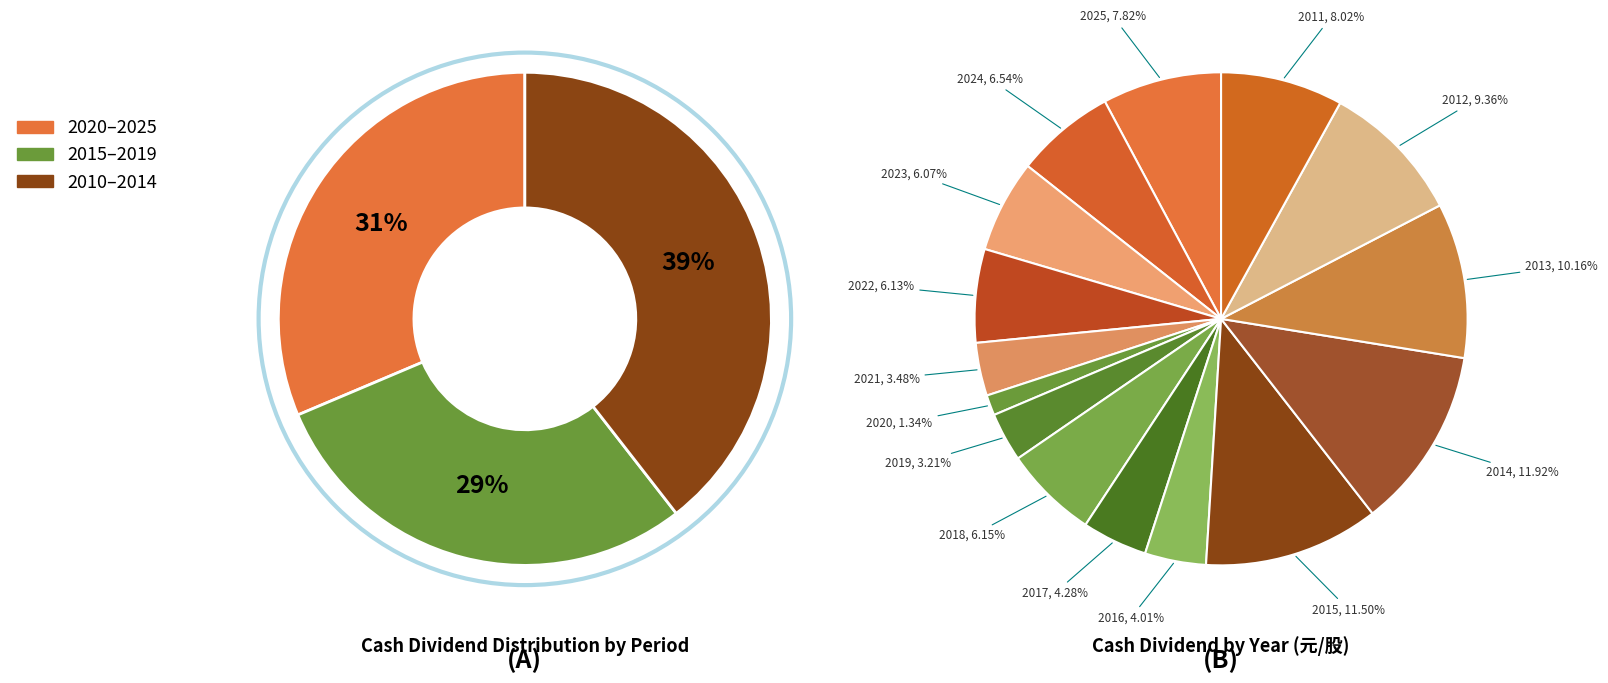

Combined, do 2015 and 2014 account for over 50%?

No